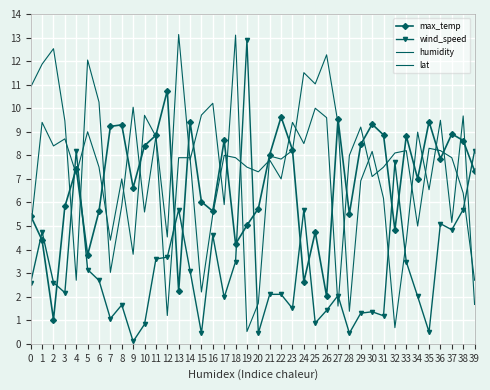

What are all the series names shown in the legend?

max_temp, wind_speed, humidity, lat